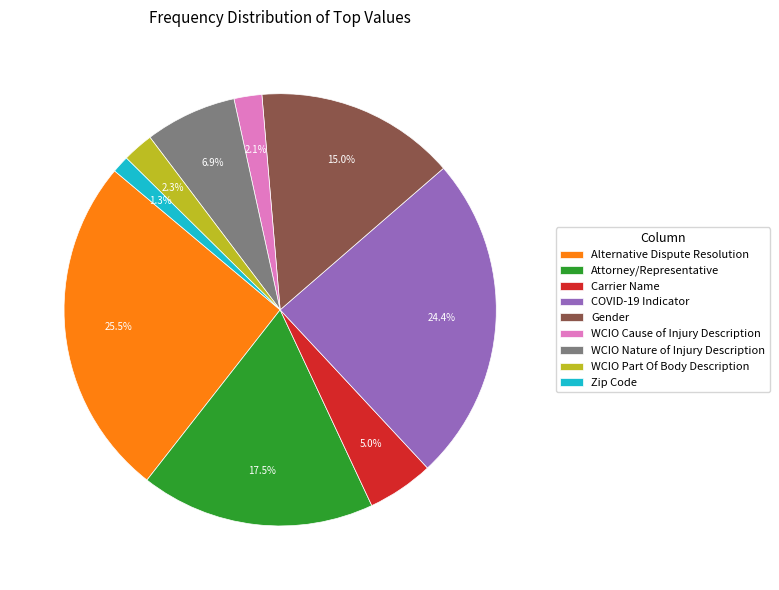

To the nearest percent, what is the combined percentage of Zip Code and WCIO Part Of Body Description?

4%